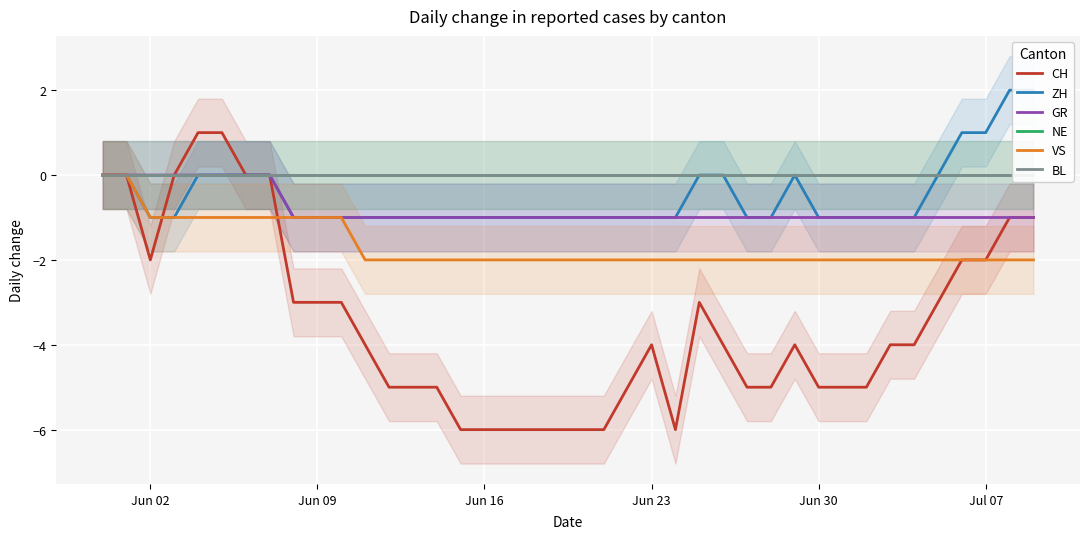

True or false: VS has a value of -1 at Jun 02.

True